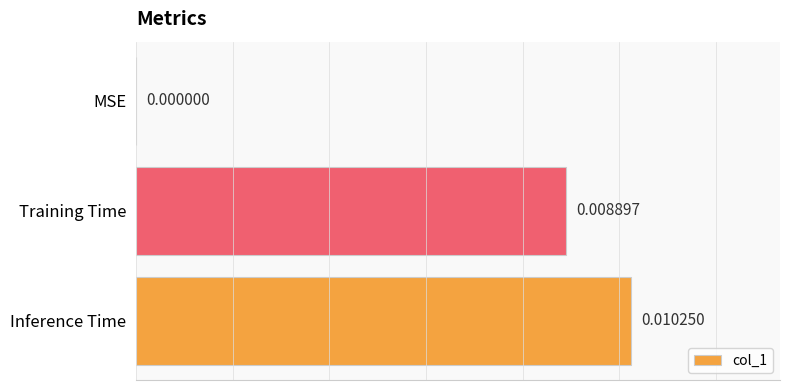

At which label is the value closest to 0?

MSE